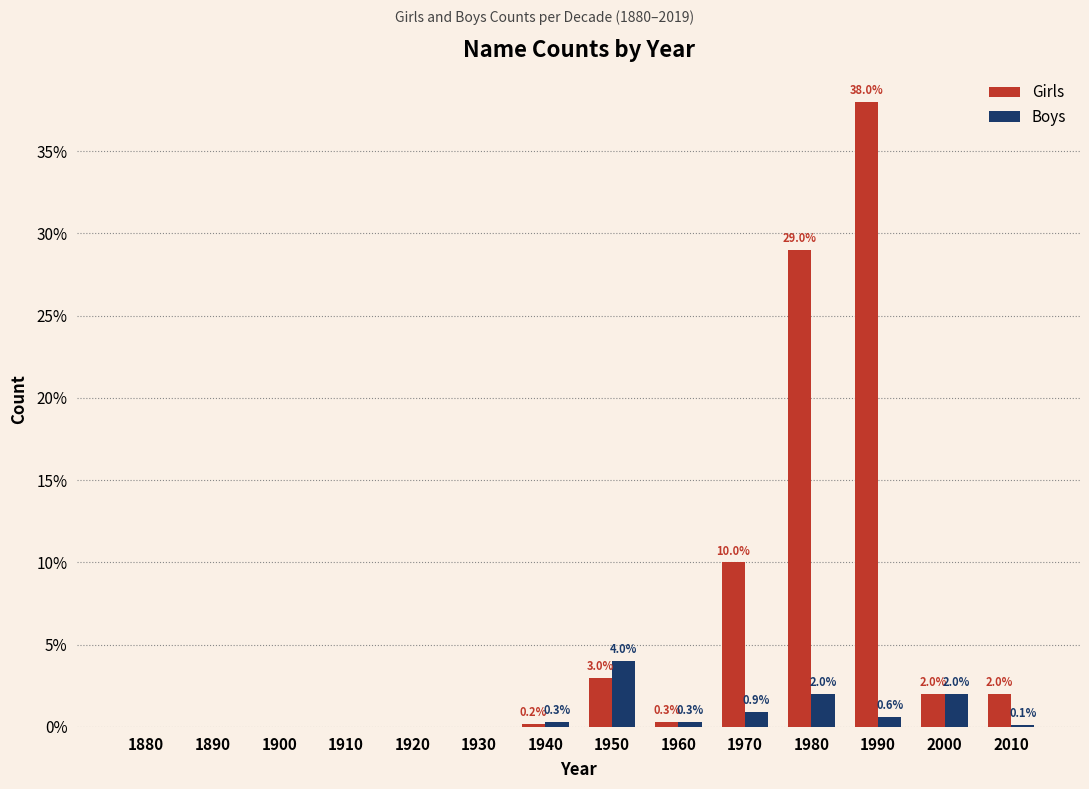

Is the value of Girls at 1930 greater than the value of Boys at 2000?

No